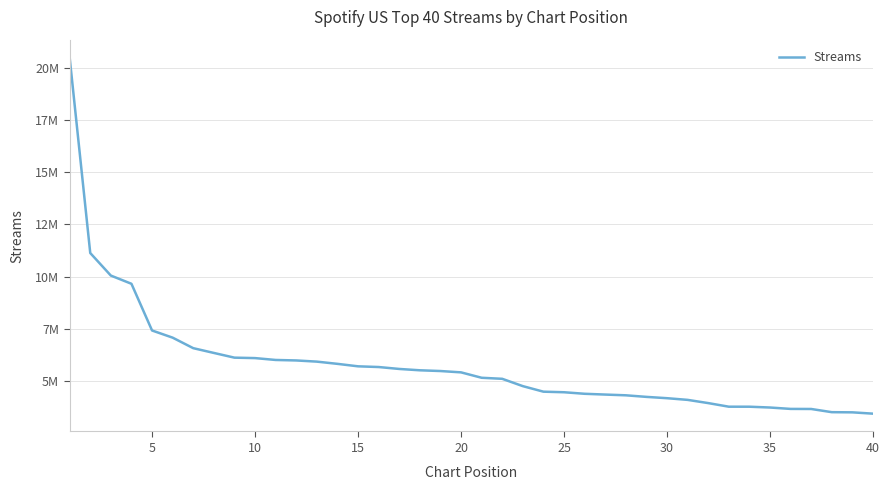

Reading left to right, what are all the values shown in this chart?

20518547	11129577	10046611	9652455	7409895	7065663	6561090	6331945	6105495	6084351	5994683	5971146	5914874	5807807	5689437	5655643	5563158	5498657	5463340	5399322	5139771	5089857	4737913	4472027	4444457	4370718	4333155	4297812	4222131	4158891	4078284	3923721	3750861	3749973	3711127	3644476	3641075	3487688	3479649	3416264